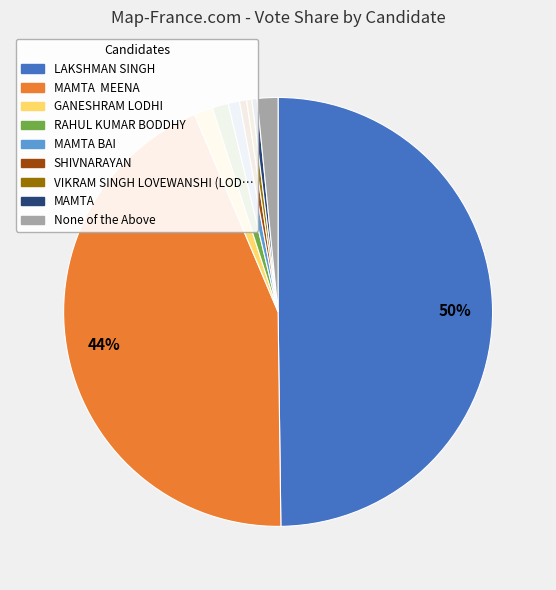

To the nearest percent, what is the average slice percentage?

11%